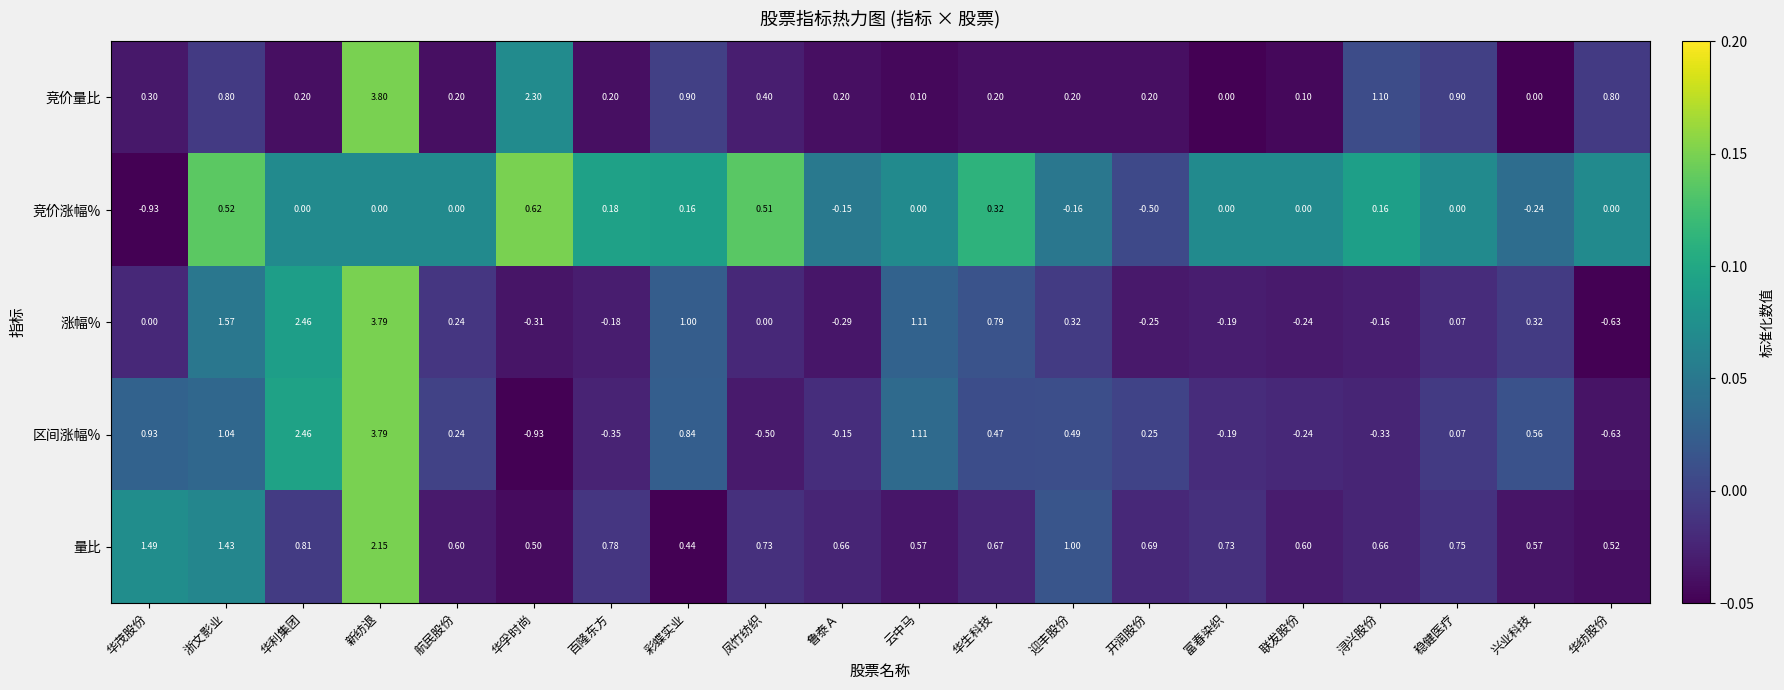

At how many categories does at least one series exceed 0?

20